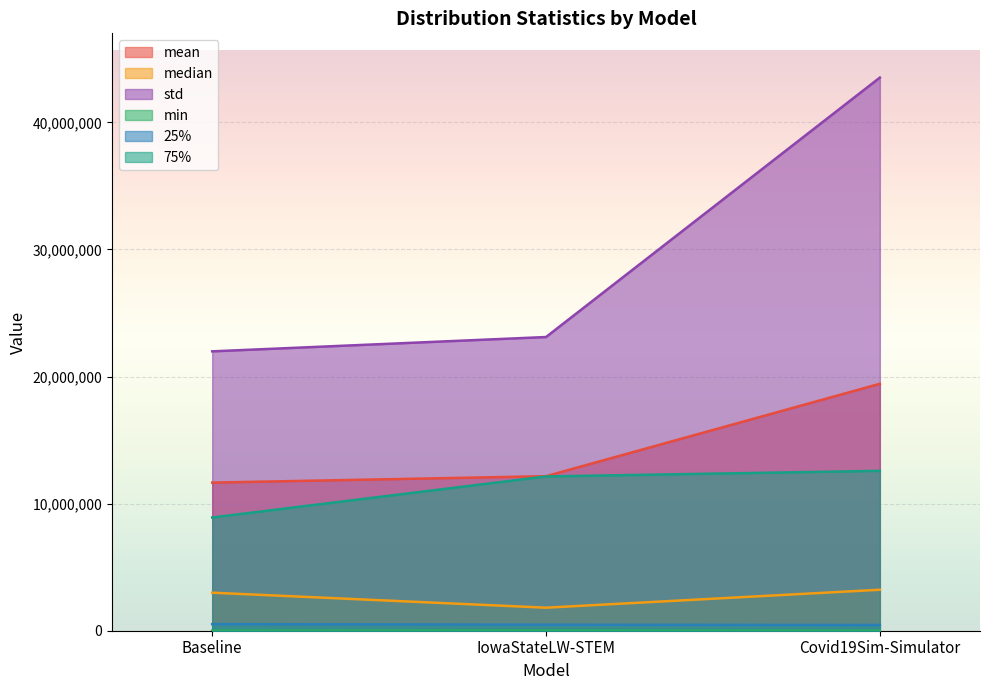

What is the lowest value of the median series?

1811716.0